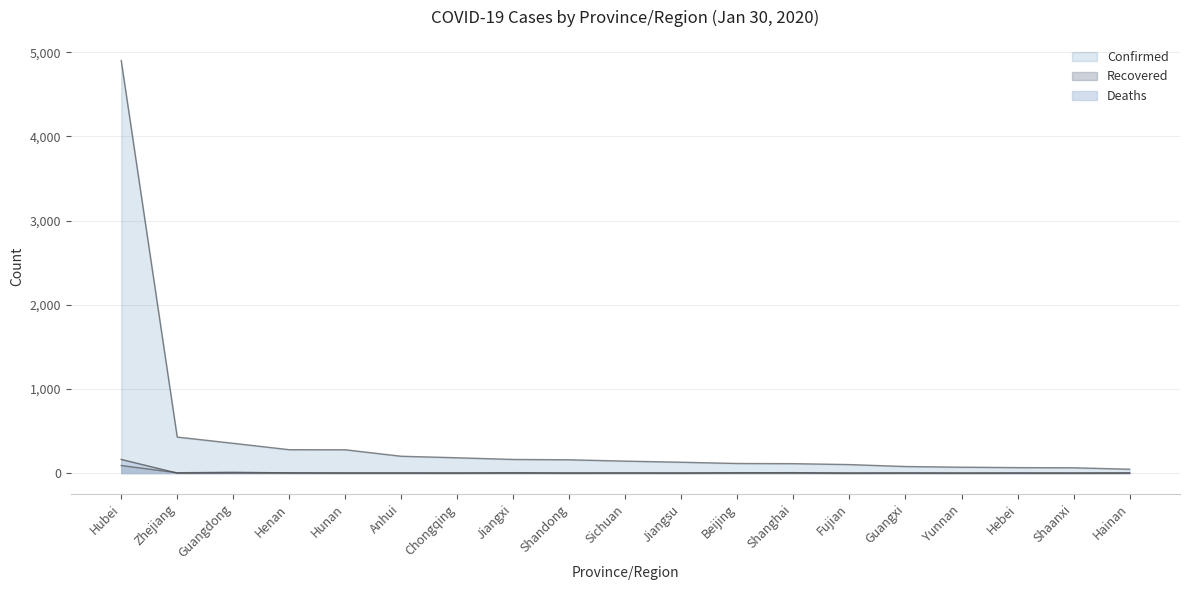

True or false: Recovered and Confirmed intersect in this chart.

False